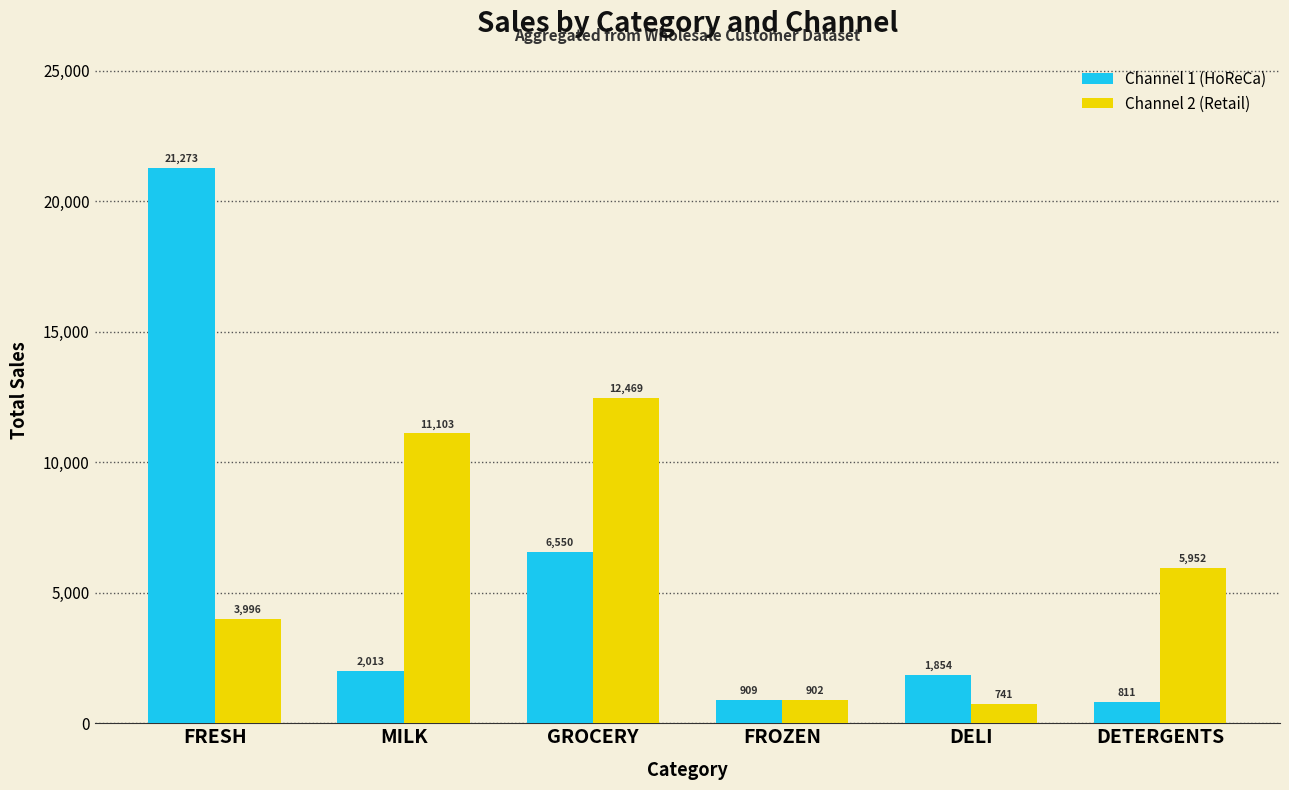

What are all the series names shown in the legend?

Channel 1 (HoReCa), Channel 2 (Retail)